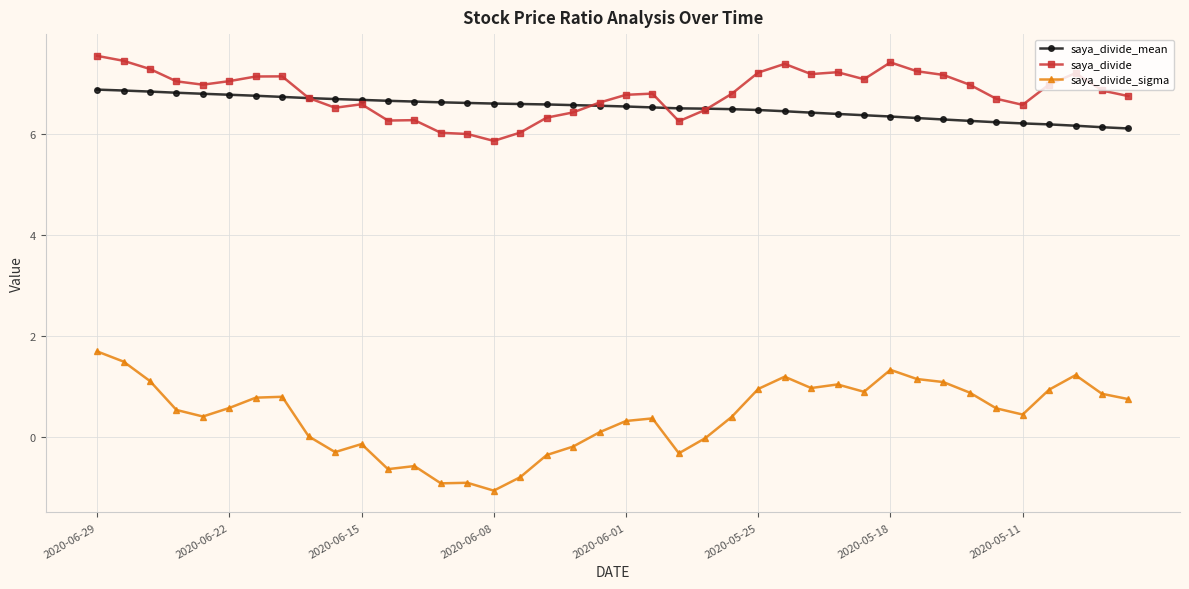

How many intersections are there between saya_divide and saya_divide_mean?

4